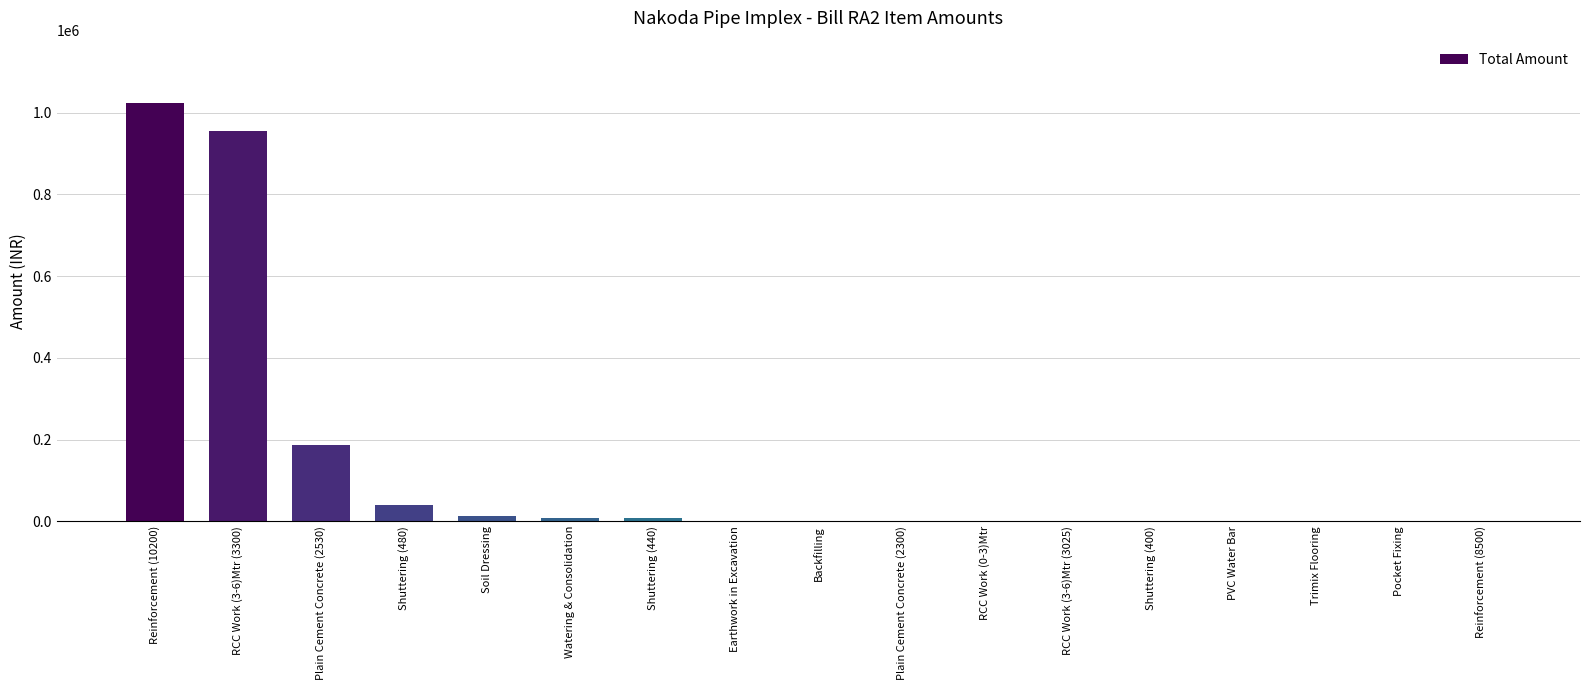

At which label is the value closest to 511475?

Plain Cement Concrete (2530)